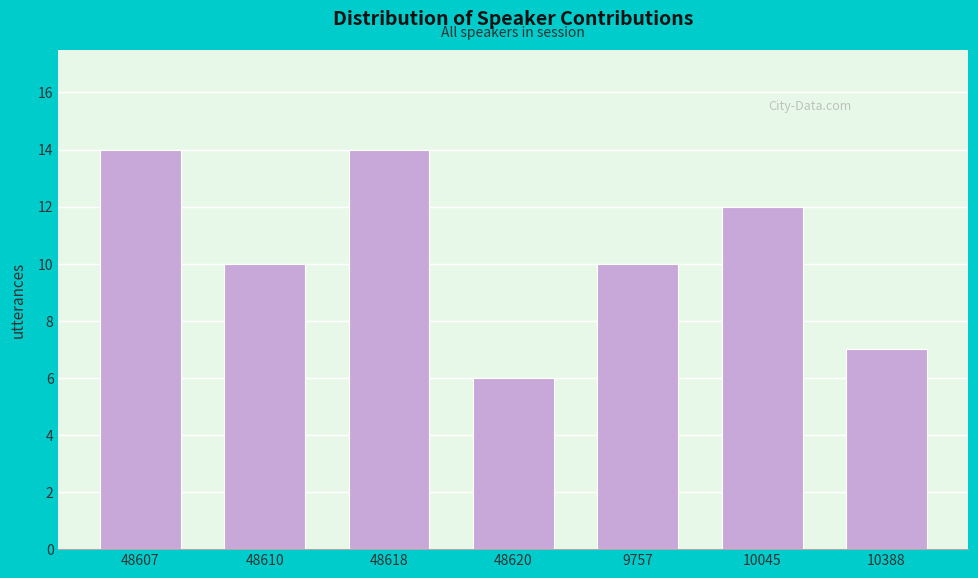

Reading left to right, list all the values displayed in this chart.

48607=14	48610=10	48618=14	48620=6	9757=10	10045=12	10388=7